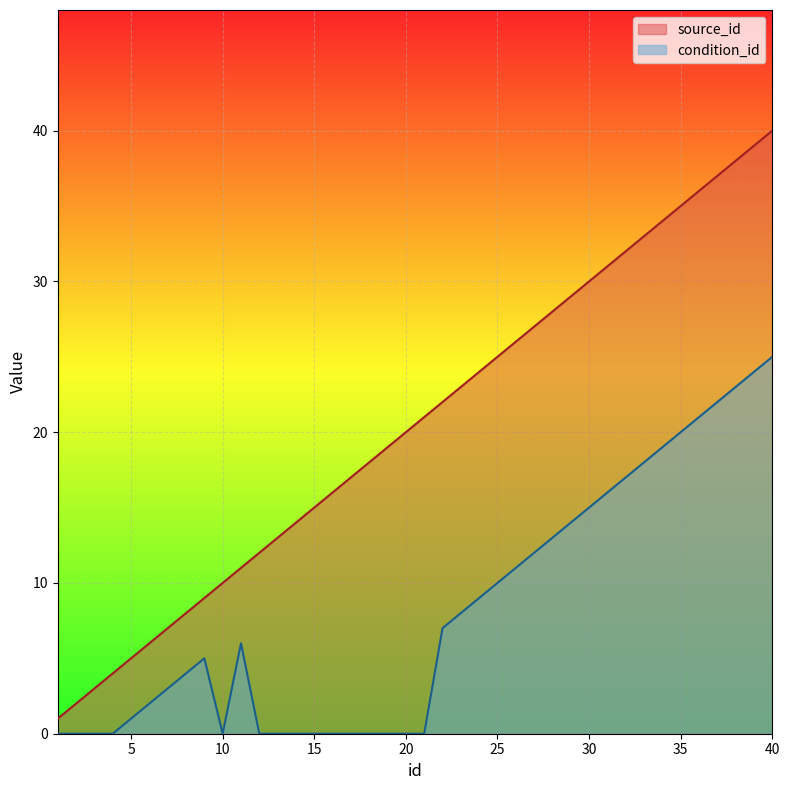

How many data points in condition_id are above 6?

19